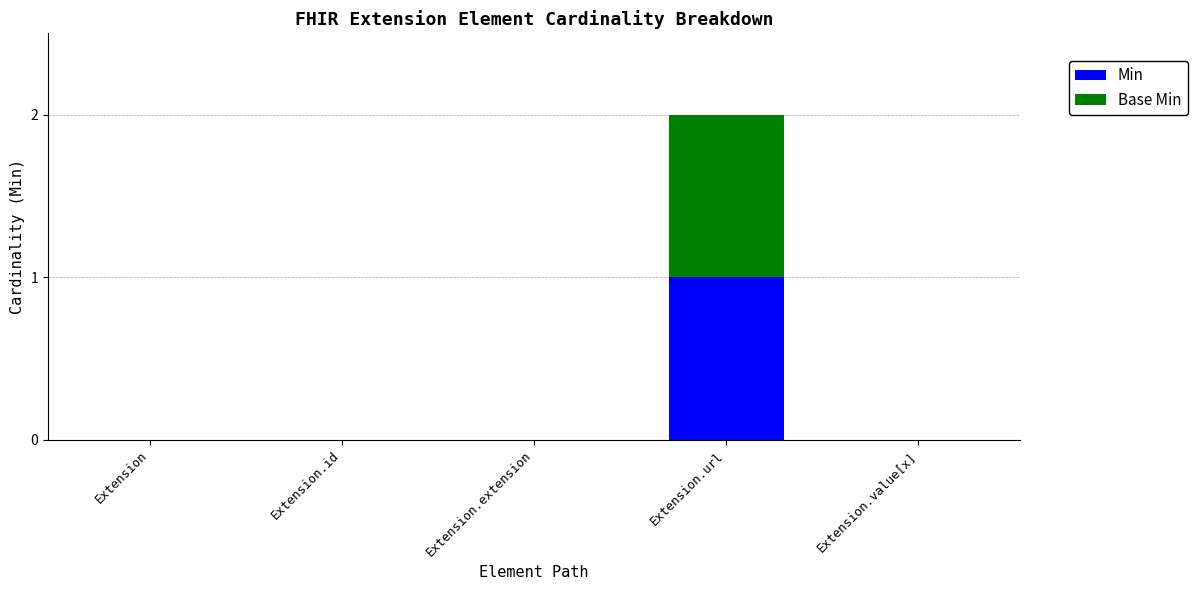

Which category has the highest value in the Min series?

Extension.url